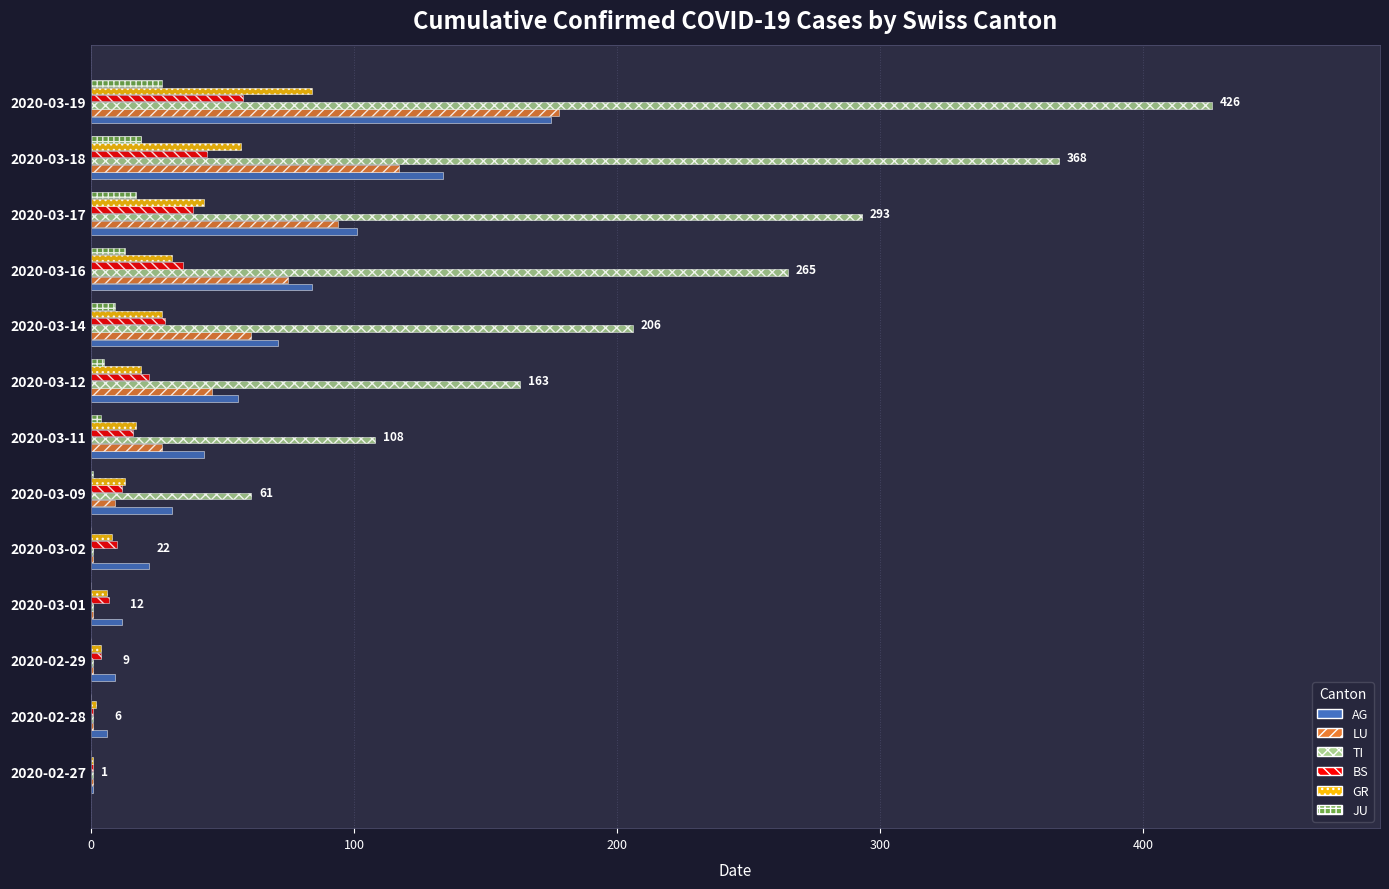

Which label corresponds to the largest value in the chart?

2020-03-19